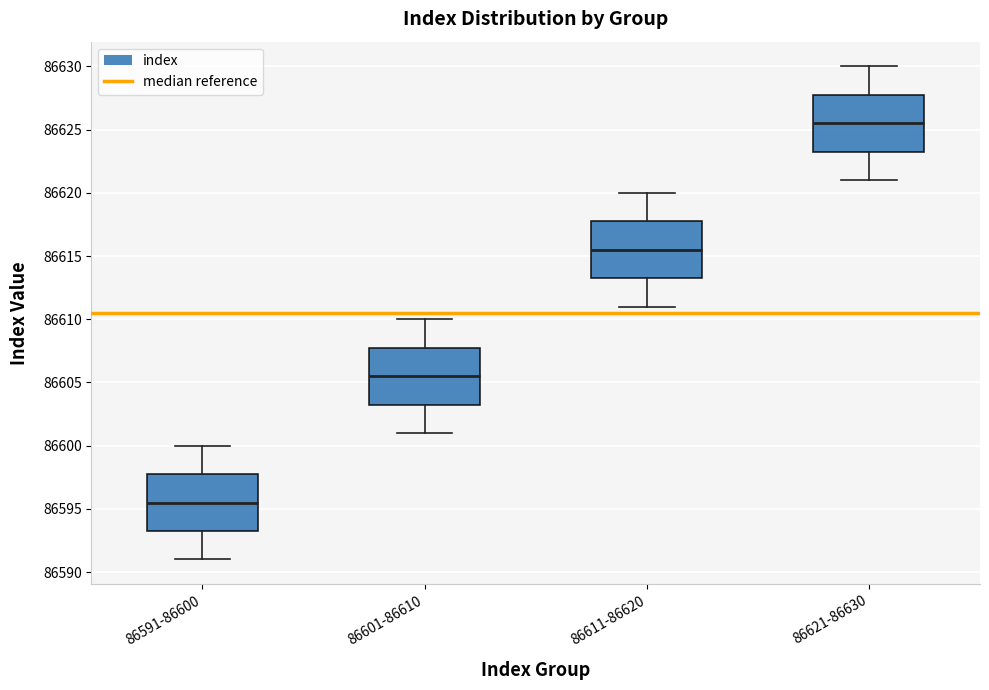

Which box's median line is the highest?

86621-86630